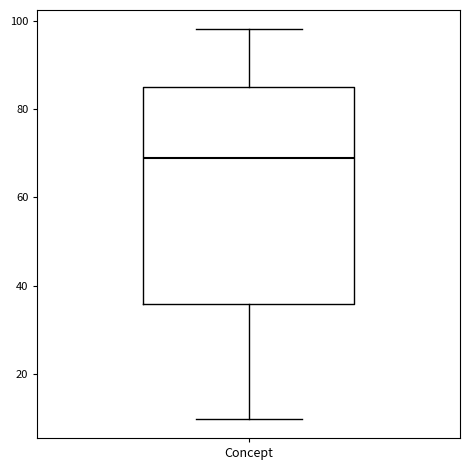

Read this box plot against the y-axis: the position of the median line, the range covered by the box, and the ends of both whiskers. The values are not printed on the chart, so give them approximately, as read against the axis.

median 70, box 36 to 86, whiskers 10 to 98